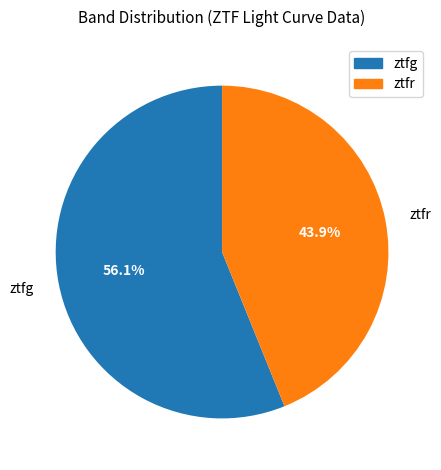

Which slice is the largest?

ztfg